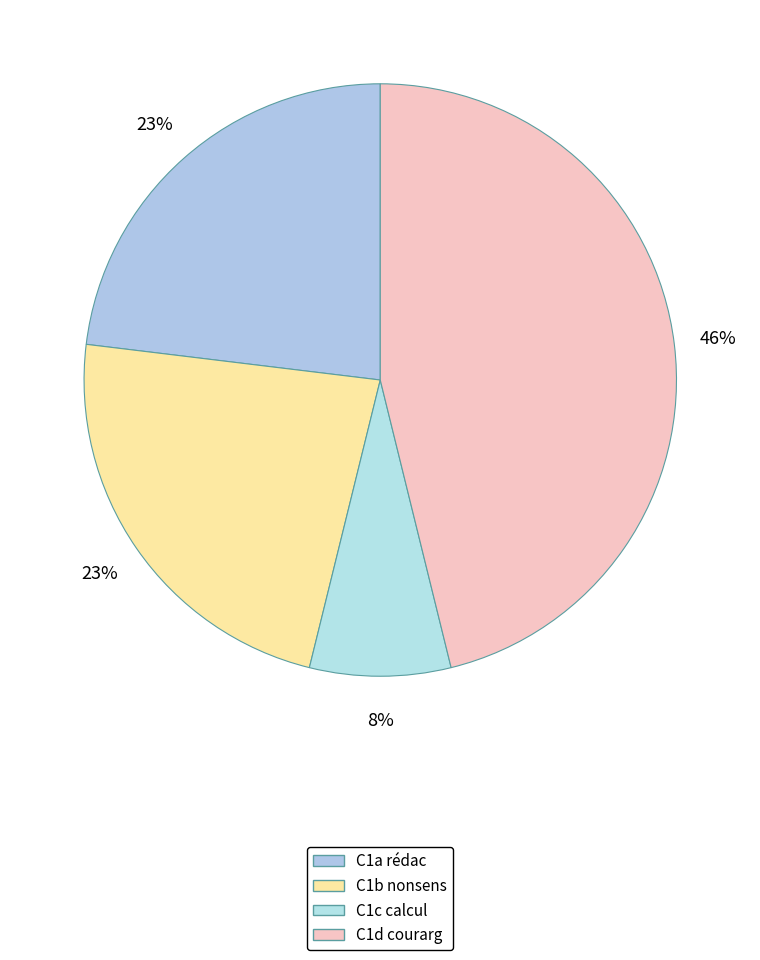

Is C1d courarg the majority of the pie?

No